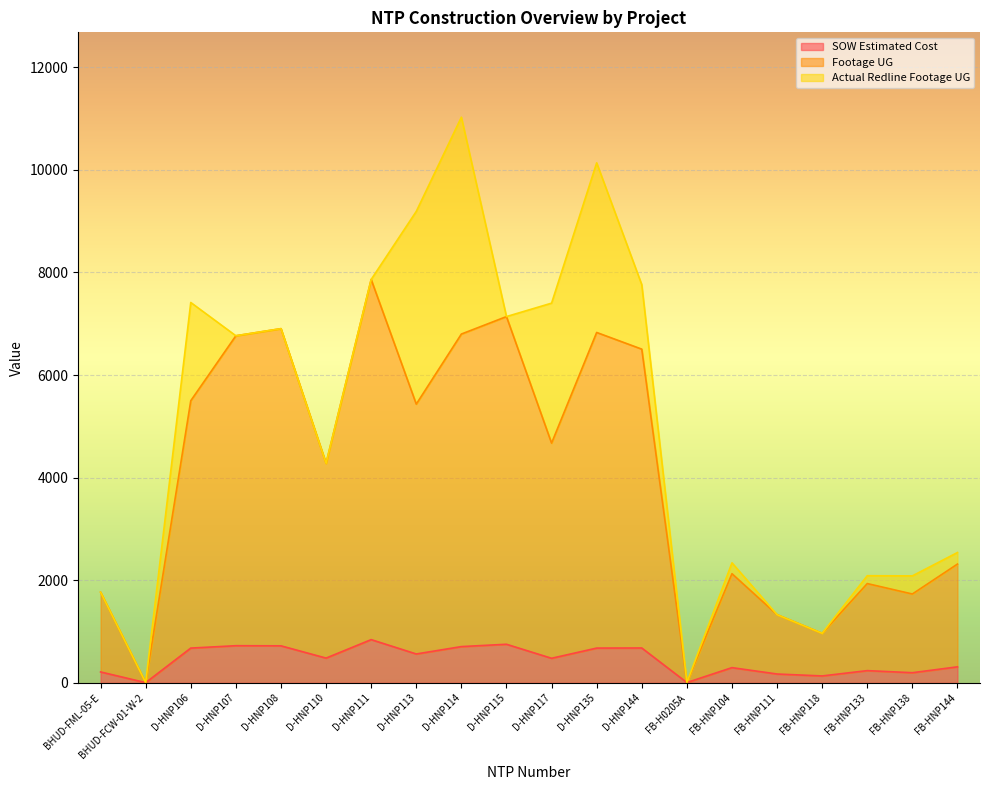

What is the maximum value for SOW Estimated Cost?

842.3